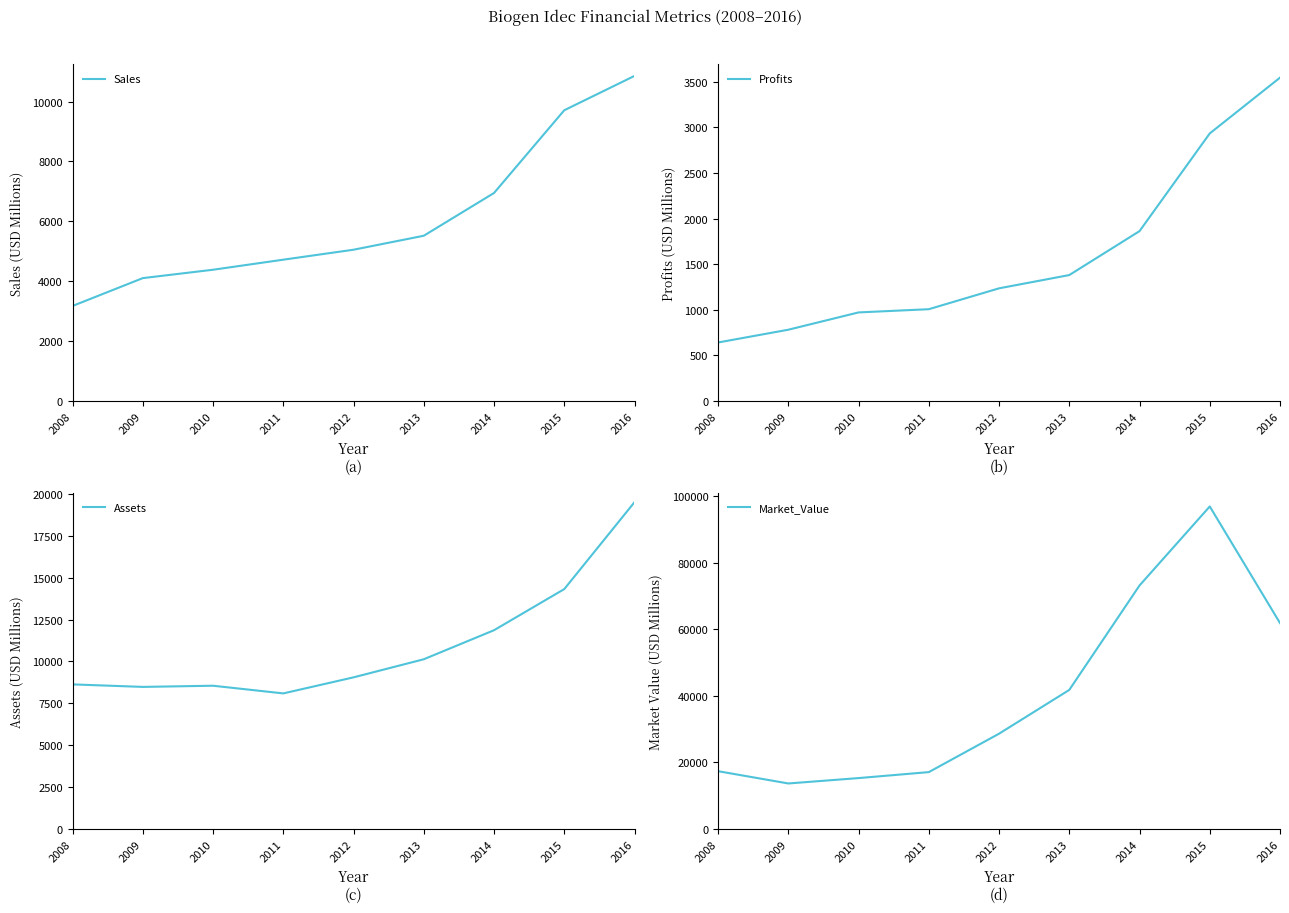

Is the value of Assets at 2008 greater than the value of Sales at 2016?

No